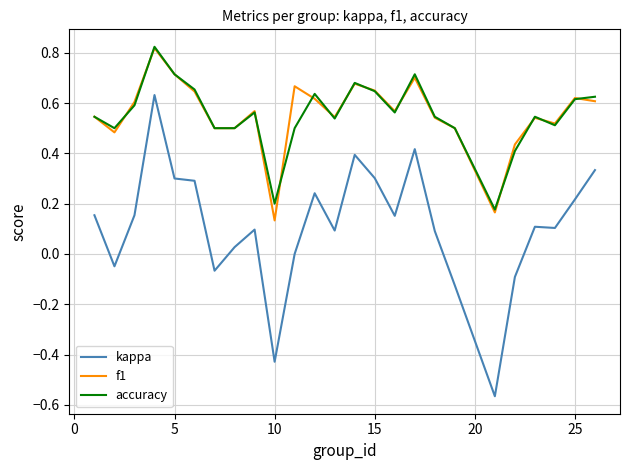

True or false: kappa and accuracy intersect in this chart.

False